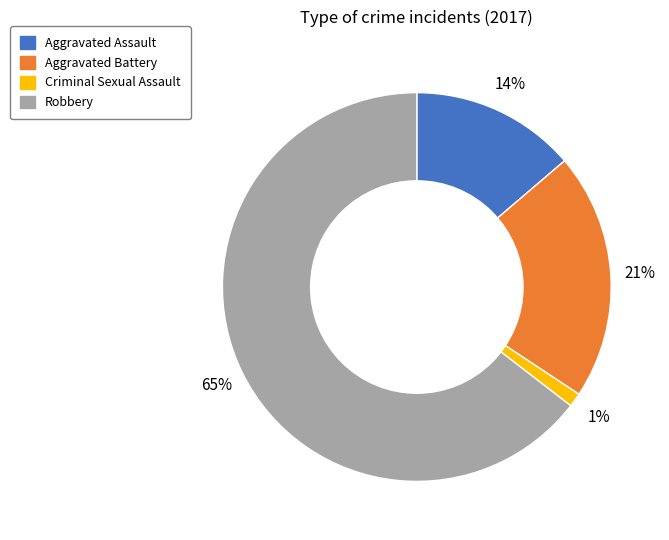

The Criminal Sexual Assault slice represents 11% of the pie. True or false?

False